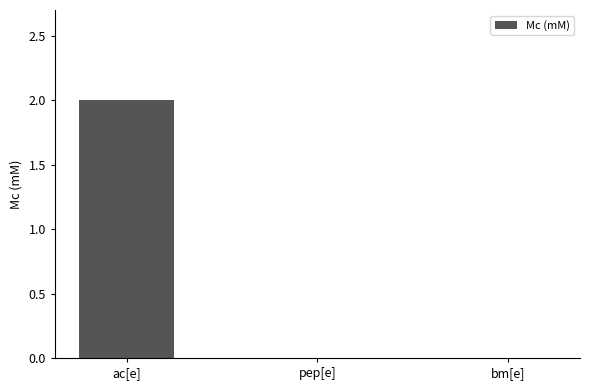

Count the number of categories in the chart.

3